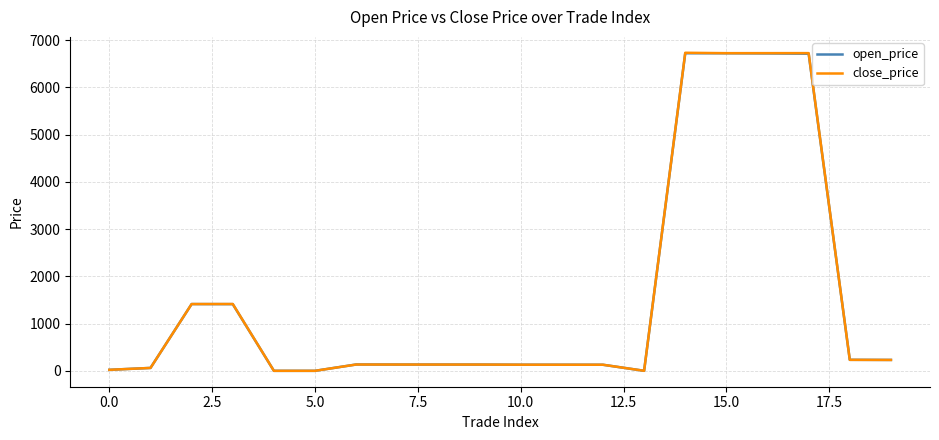

Does the chart display data point markers on the line(s)?

No